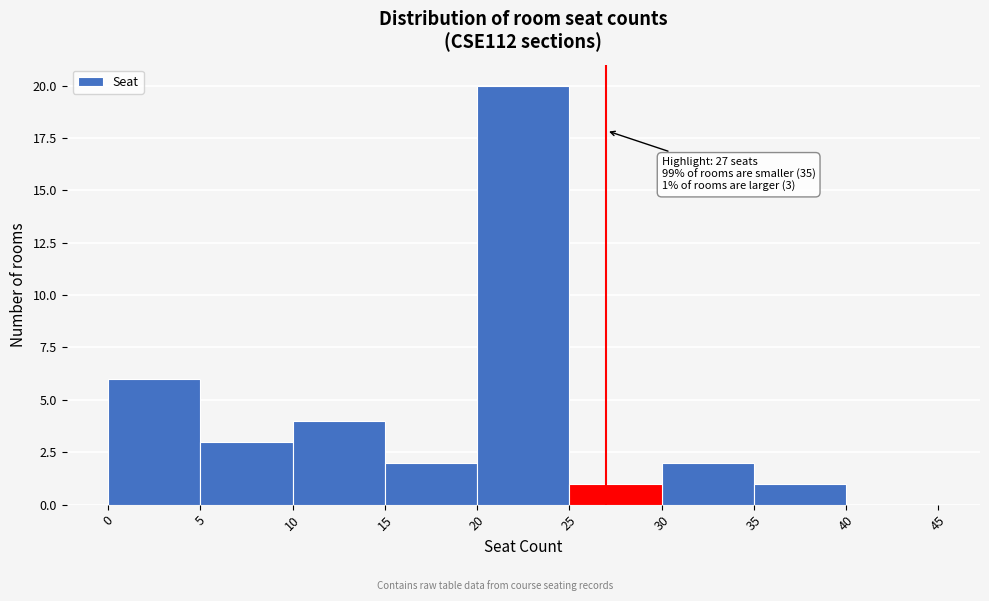

Which range on the x-axis has the tallest bar?

20 to 25